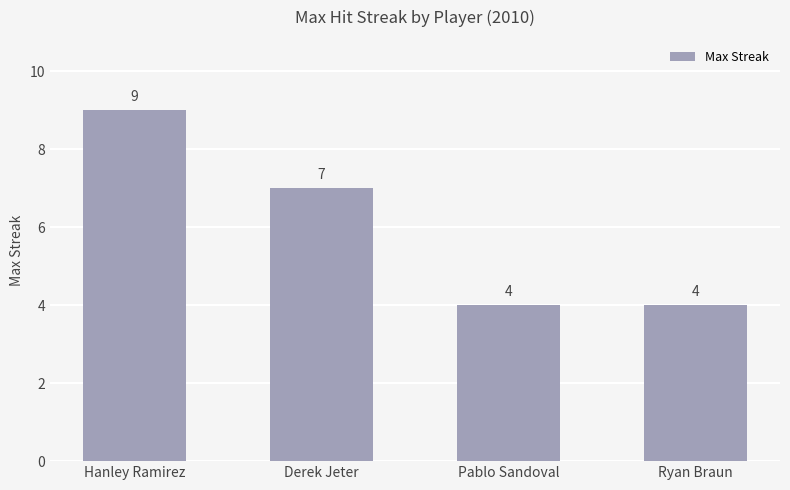

The value at Ryan Braun is 4. True or false?

True